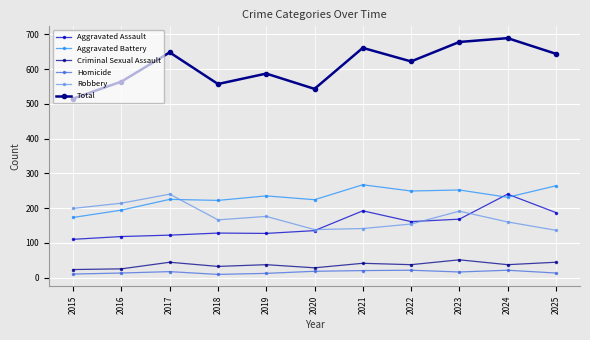

True or false: Criminal Sexual Assault has a value of 28 at 2020.

True